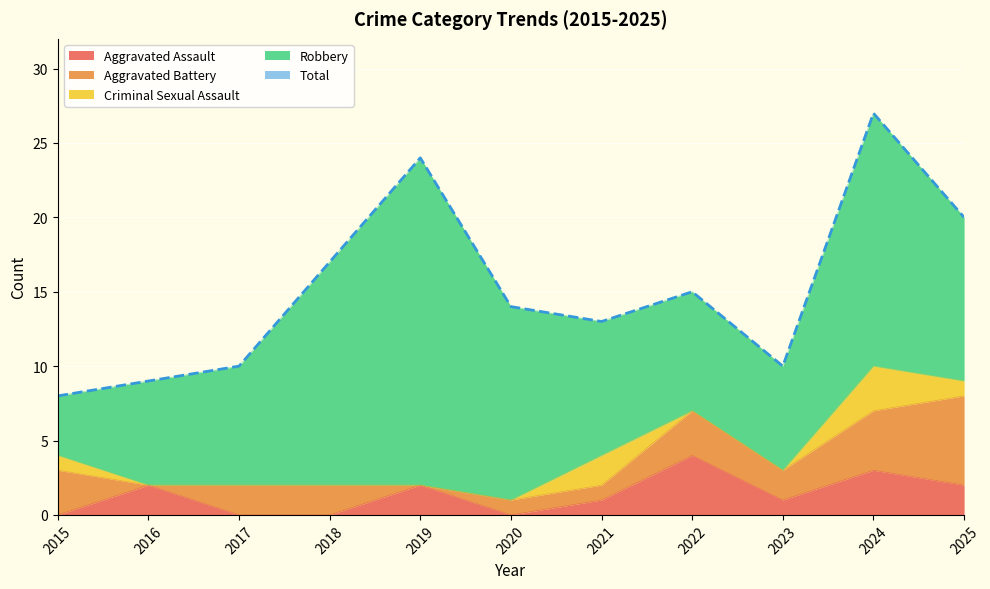

How many interior local valleys does the Aggravated Assault series have?

2